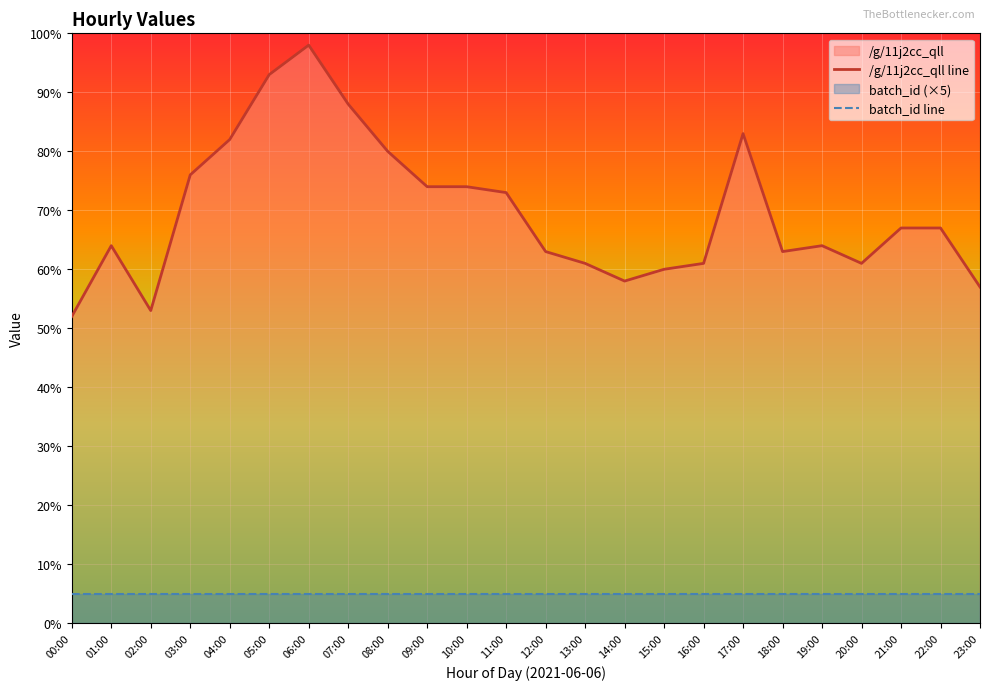

Reading right to left, transcribe all the data shown in this chart.

/g/11j2cc_qll line: 23:00=57	22:00=67	21:00=67	20:00=61	19:00=64	18:00=63	17:00=83	16:00=61	15:00=60	14:00=58	13:00=61	12:00=63	11:00=73	10:00=74	09:00=74	08:00=80	07:00=88	06:00=98	05:00=93	04:00=82	03:00=76	02:00=53	01:00=64	00:00=52
batch_id line: 23:00=5	22:00=5	21:00=5	20:00=5	19:00=5	18:00=5	17:00=5	16:00=5	15:00=5	14:00=5	13:00=5	12:00=5	11:00=5	10:00=5	09:00=5	08:00=5	07:00=5	06:00=5	05:00=5	04:00=5	03:00=5	02:00=5	01:00=5	00:00=5